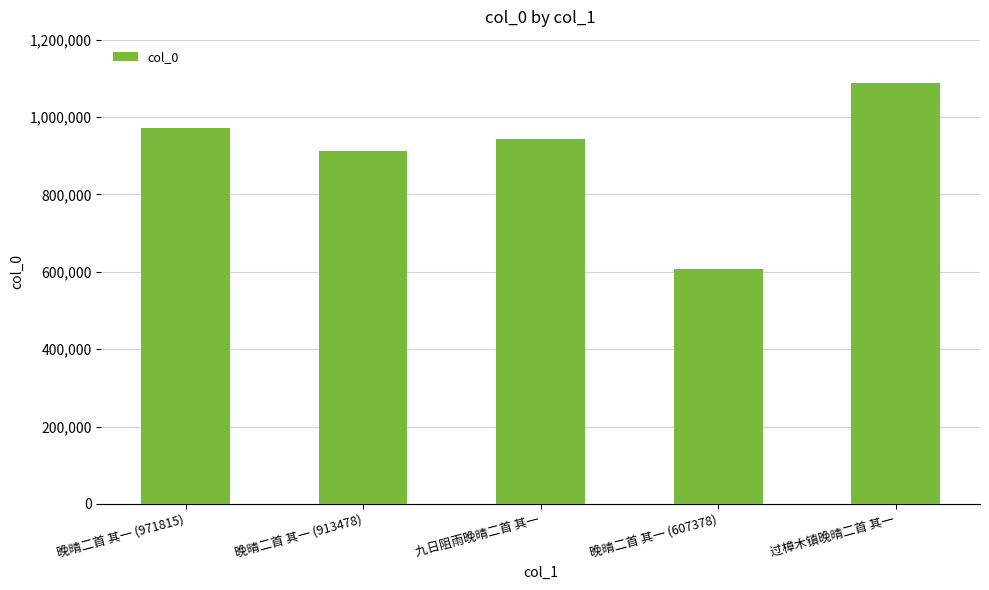

What is the approximate value at 九日阻雨晚晴二首 其一?

942051